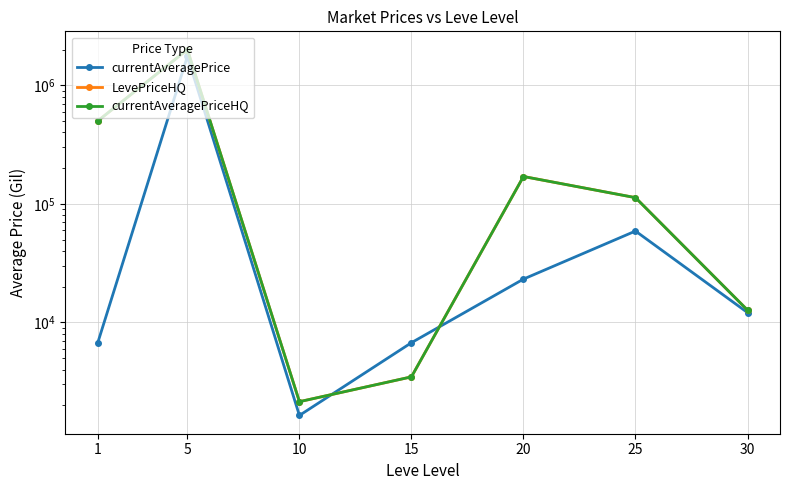

At 1, list the series in order from largest to smallest.

LevePriceHQ, currentAveragePriceHQ, currentAveragePrice